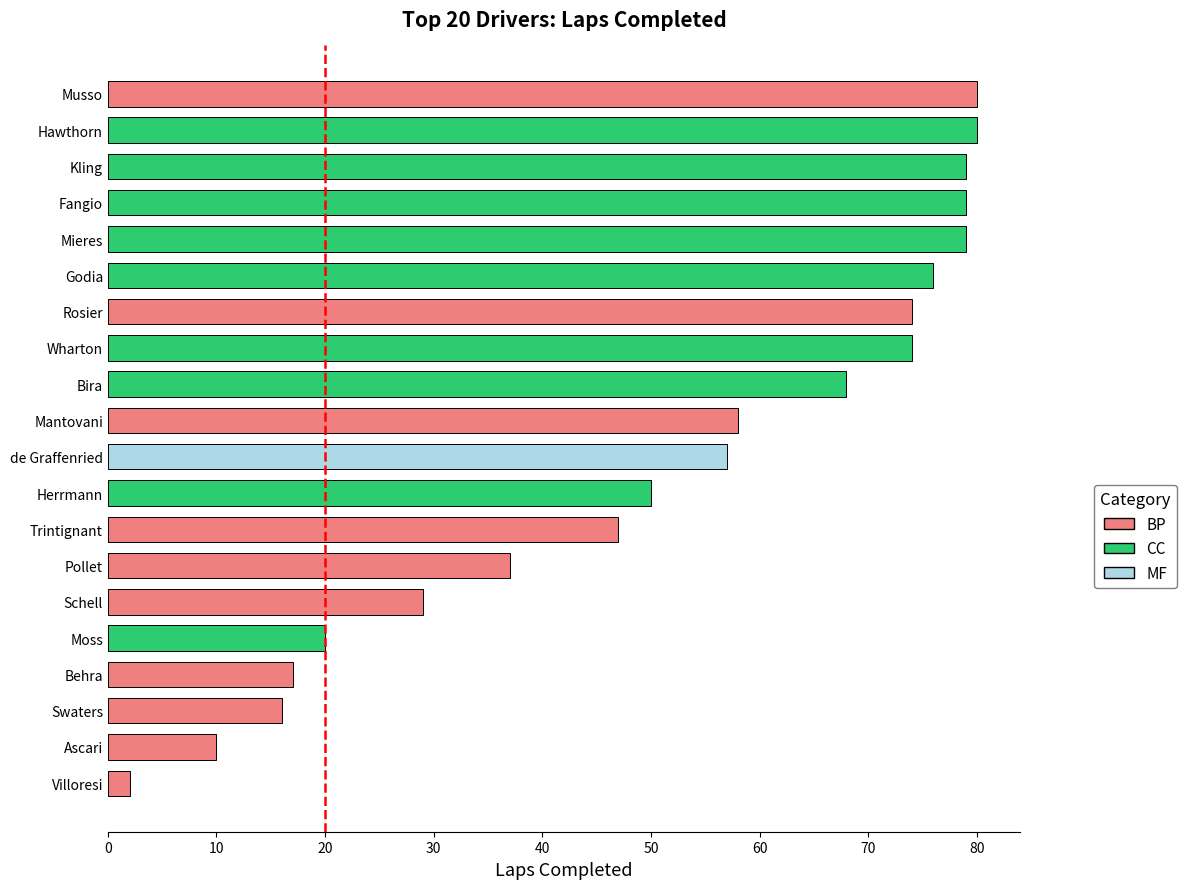

What is the difference between the maximum and minimum values?

78